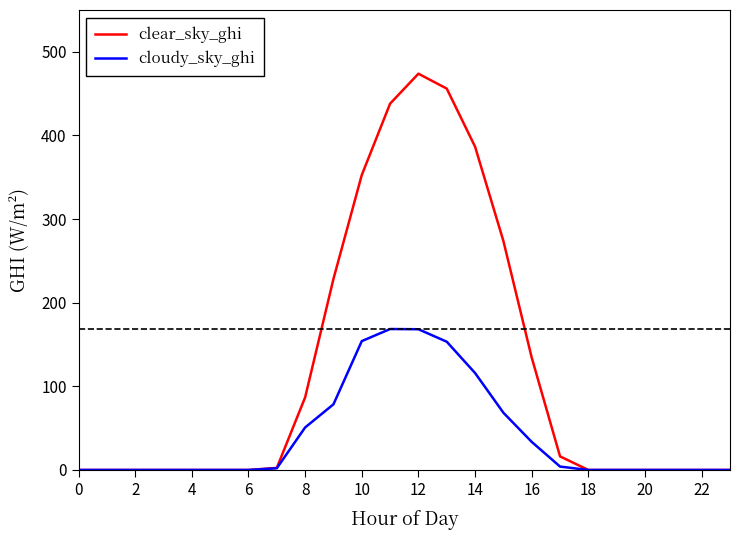

Which series has the largest total across all categories?

clear_sky_ghi